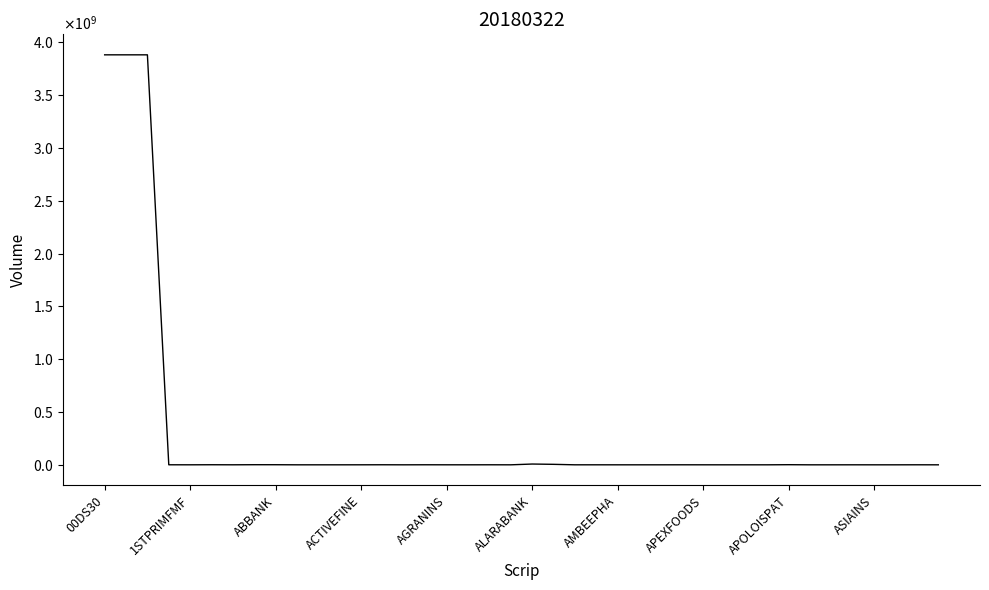

List the labels in order of value, largest first.

00DS30, 1STPRIMFMF, ABBANK, 20, 21, 32, APEXFOODS, APOLOISPAT, ALARABANK, 13, 15, 18, ACTIVEFINE, 38, 27, AMBEEPHA, 12, 16, 35, AGRANINS, 23, 28, 17, 22, 30, 26, 11, 10, 31, ASIAINS, 19, 29, 14, 39, 25, 34, 36, 37, 33, 24